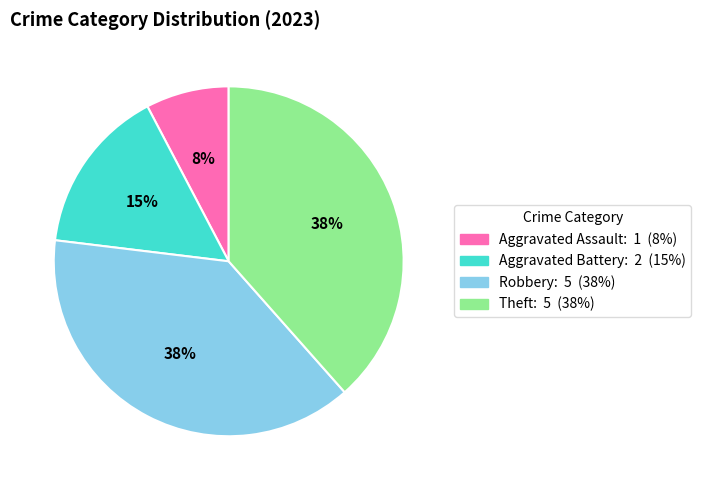

What is the smallest slice in the pie chart?

Aggravated Assault